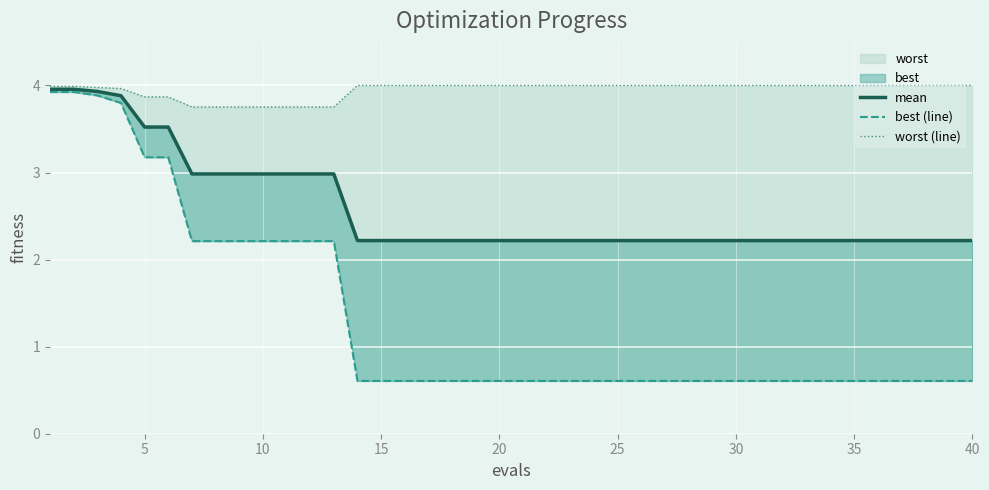

Reading right to left, what are all the values shown in this chart?

mean: 2.2	2.2	2.2	2.2	2.2	2.2	2.2	2.2	2.2	2.2	2.2	2.2	2.2	2.2	2.2	2.2	2.2	2.2	2.2	2.2	2.2	2.2	2.2	2.2	2.2	2.2	2.2	3.0	3.0	3.0	3.0	3.0	3.0	3.0	3.5	3.5	3.9	3.9	4.0	4.0
best (line): 0.6	0.6	0.6	0.6	0.6	0.6	0.6	0.6	0.6	0.6	0.6	0.6	0.6	0.6	0.6	0.6	0.6	0.6	0.6	0.6	0.6	0.6	0.6	0.6	0.6	0.6	0.6	2.2	2.2	2.2	2.2	2.2	2.2	2.2	3.2	3.2	3.8	3.9	3.9	3.9
worst (line): 4.0	4.0	4.0	4.0	4.0	4.0	4.0	4.0	4.0	4.0	4.0	4.0	4.0	4.0	4.0	4.0	4.0	4.0	4.0	4.0	4.0	4.0	4.0	4.0	4.0	4.0	4.0	3.8	3.8	3.8	3.8	3.8	3.8	3.8	3.9	3.9	4.0	4.0	4.0	4.0